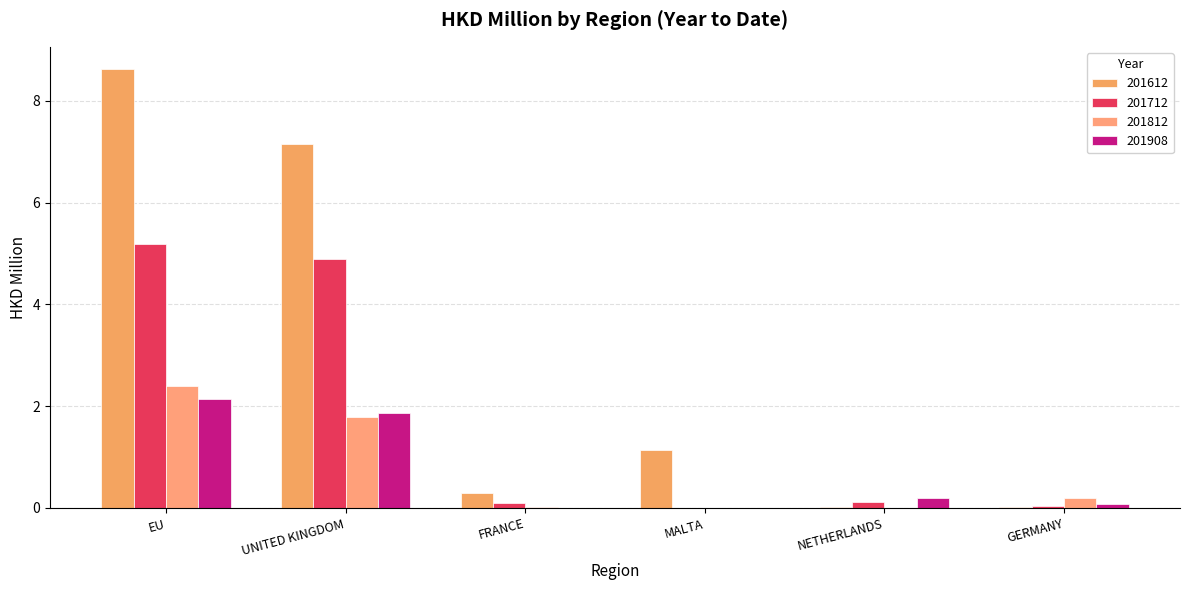

At which label does 201612 first exceed 1?

EU